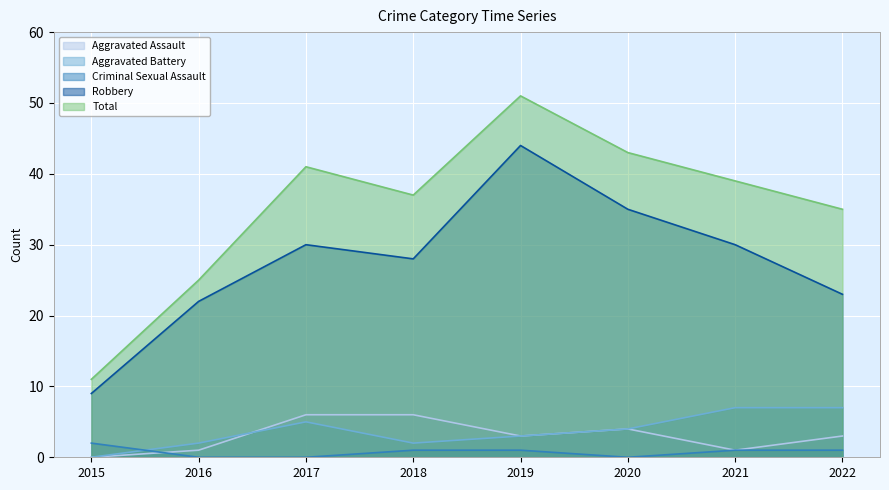

What is the maximum value shown in the chart?

51